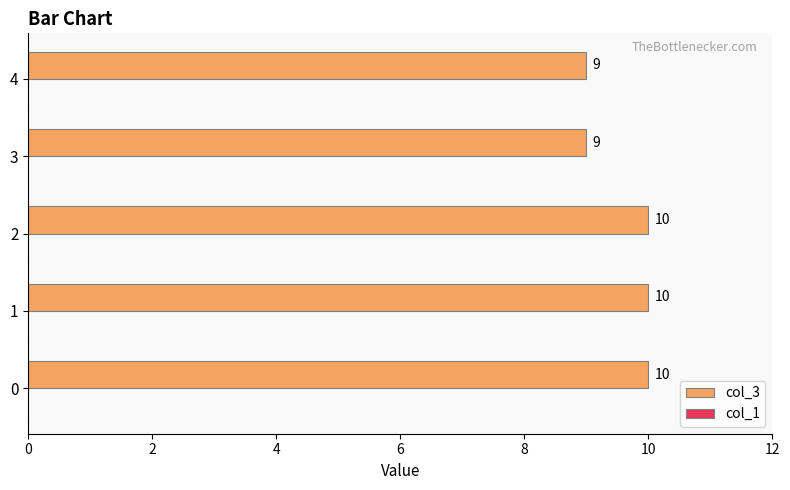

True or false: the data shows 10 at 0.

True